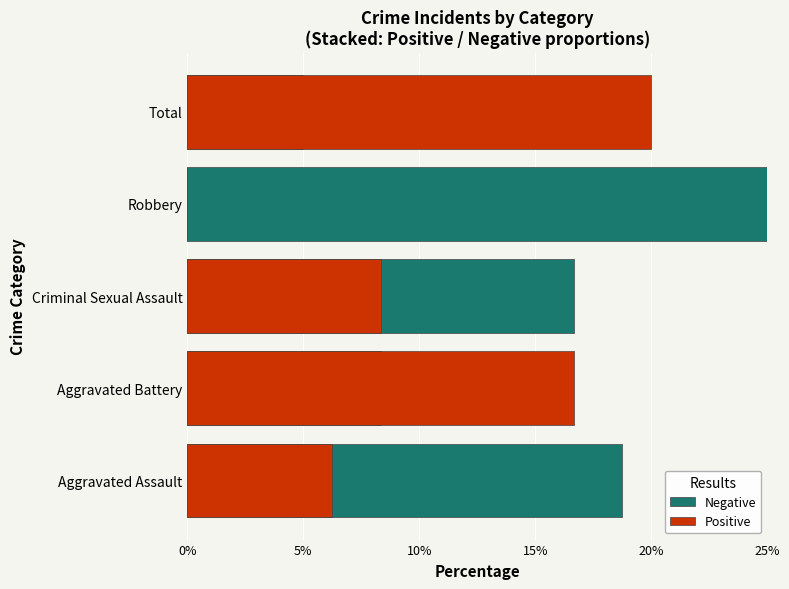

How many data points in Positive are above 8?

3